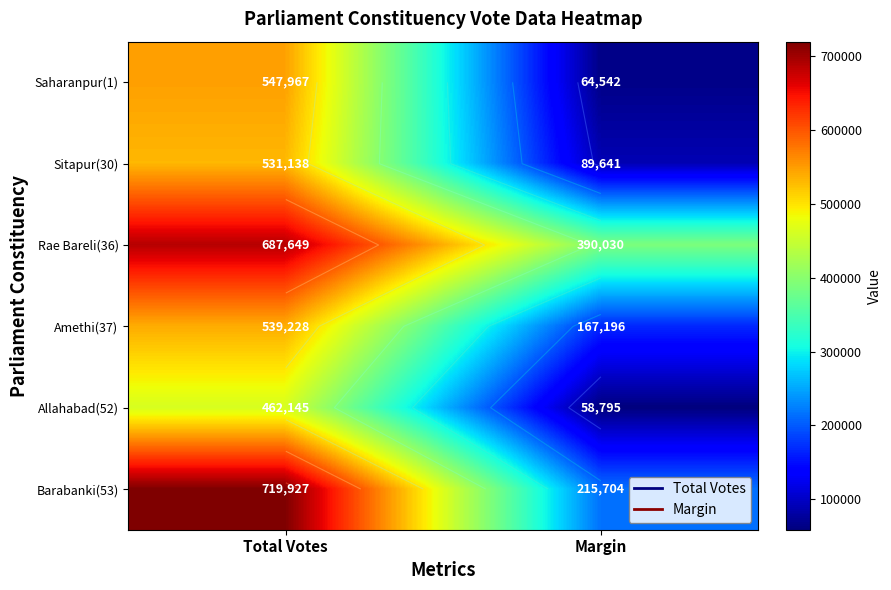

The value of Amethi(37) at Margin is 167196. True or false?

True